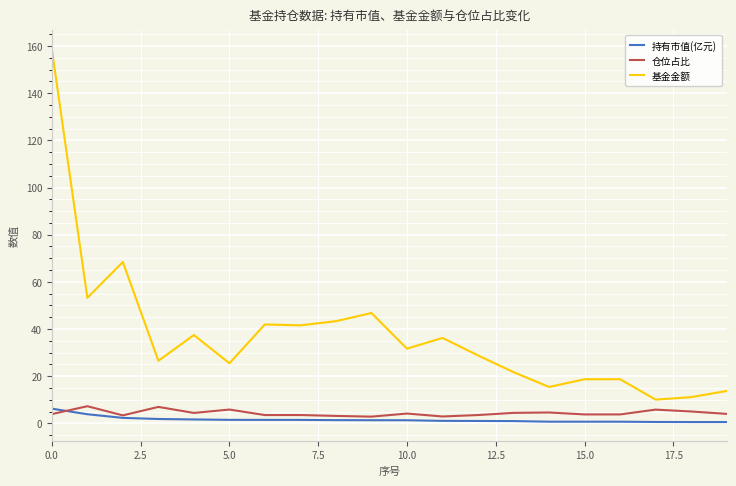

Which series has the largest range (max minus min)?

基金金额